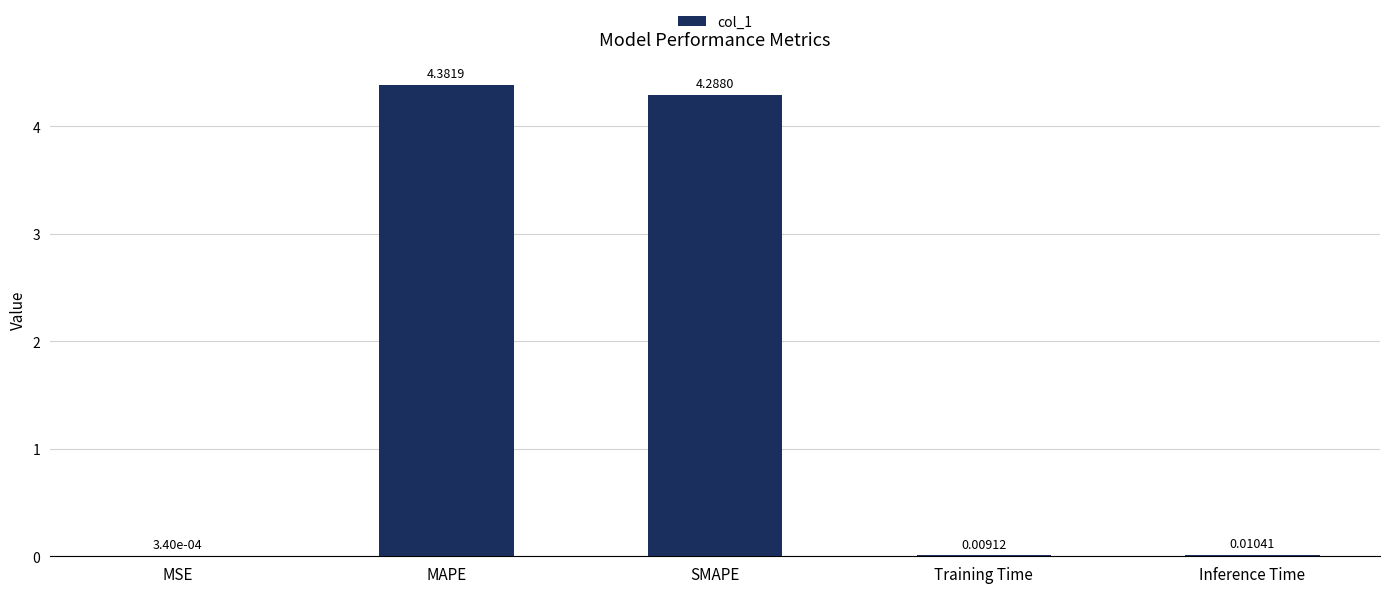

What is the sum of all values?

8.7